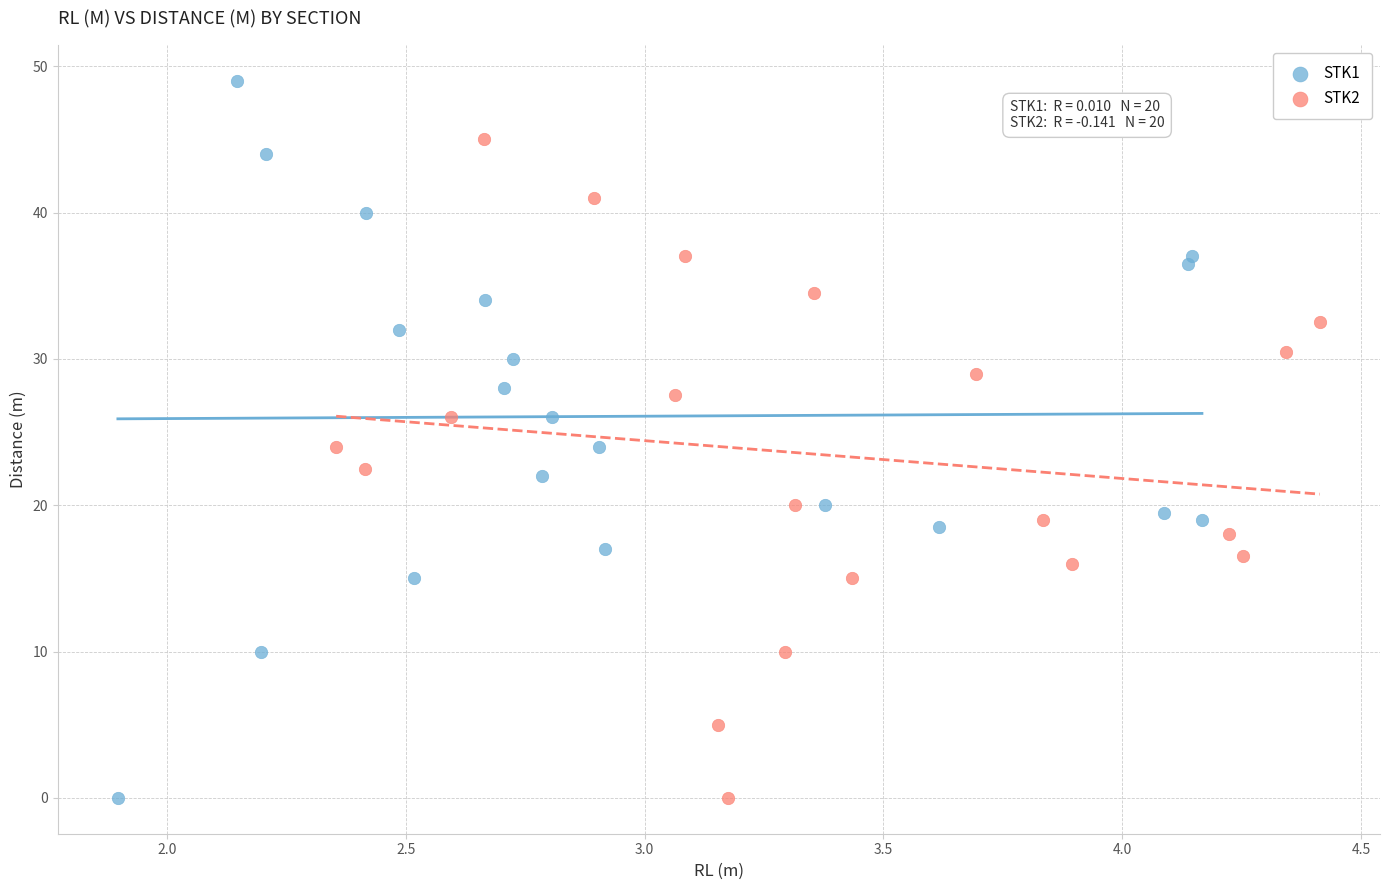

Which series reaches the maximum Y coordinate?

STK1